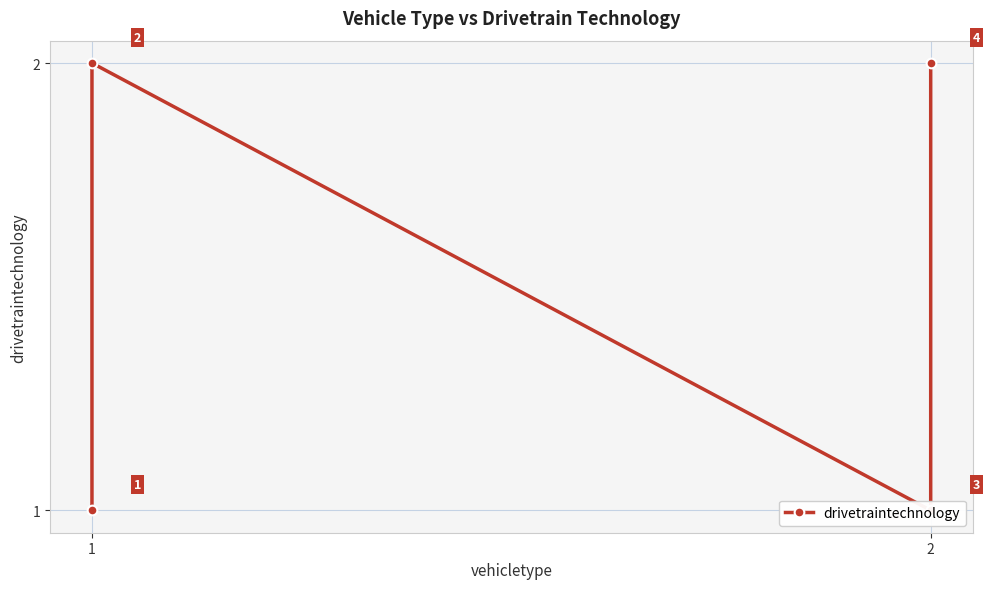

Reading left to right, extract all data points from this chart.

1	2	1	2